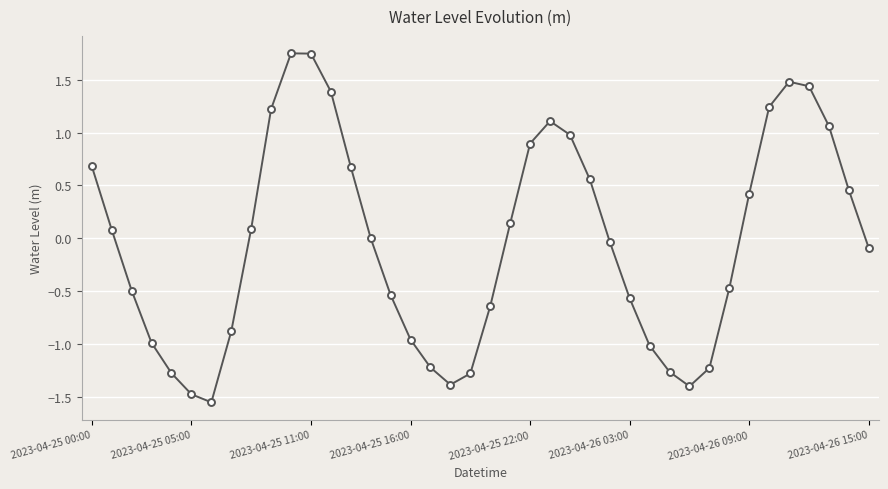

How many interior local peaks (higher than both neighbors) does the data have?

3